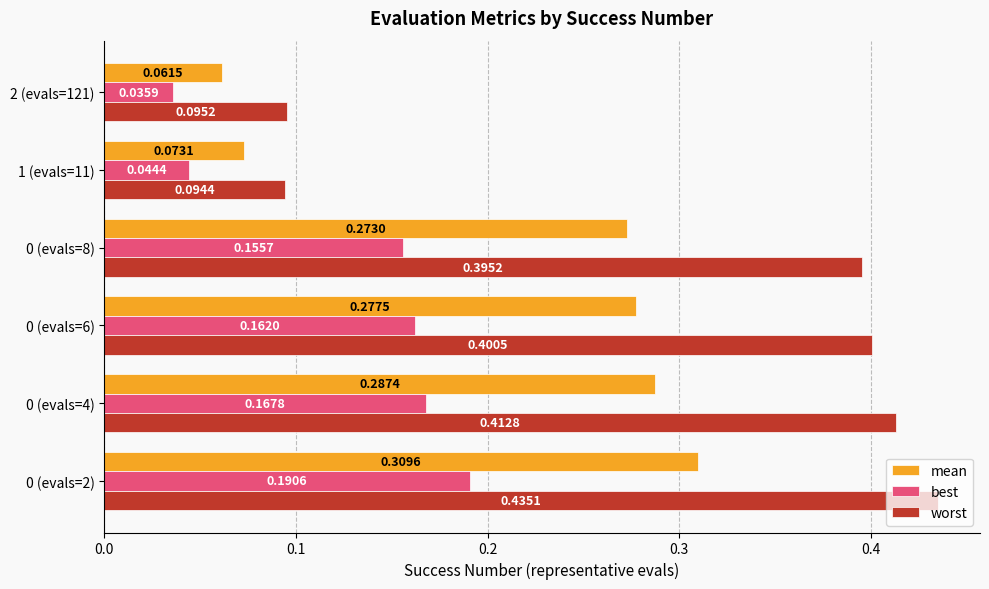

Rank the series by their maximum value, from lowest to highest.

best, mean, worst